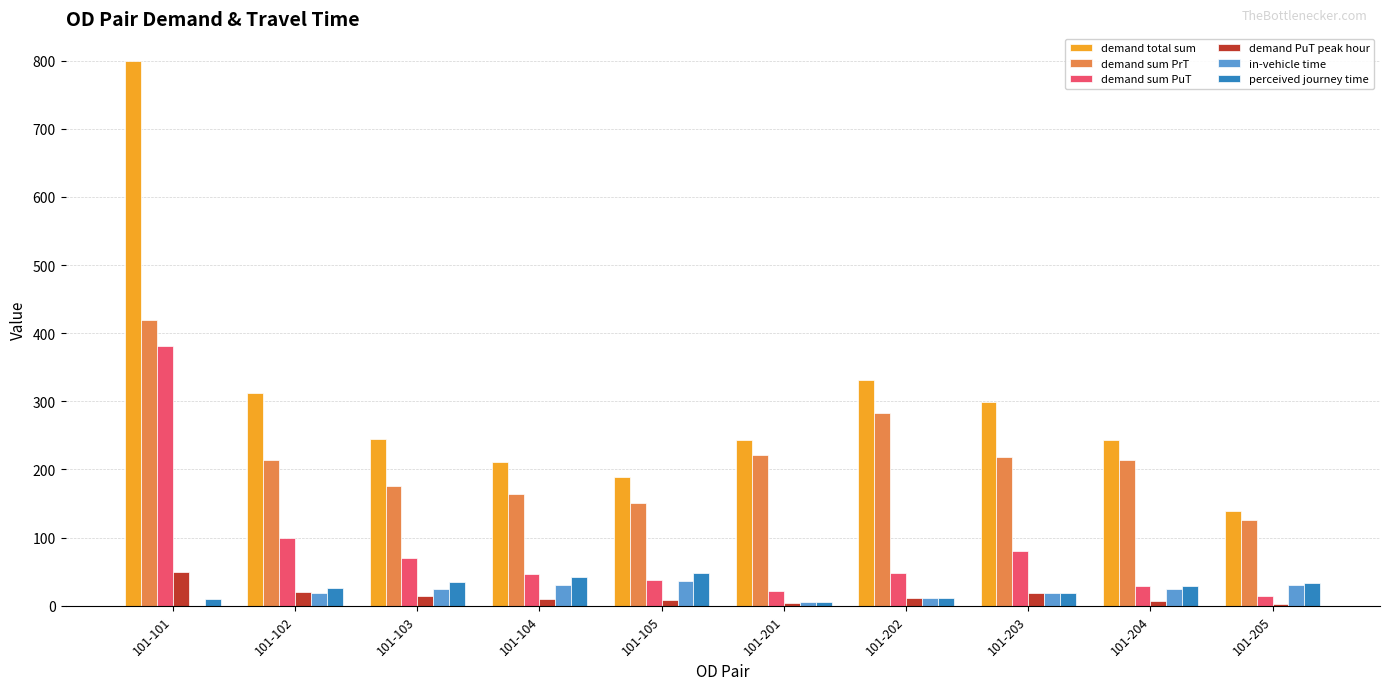

The demand sum PuT series shows 47.6 at 101-202. True or false?

True